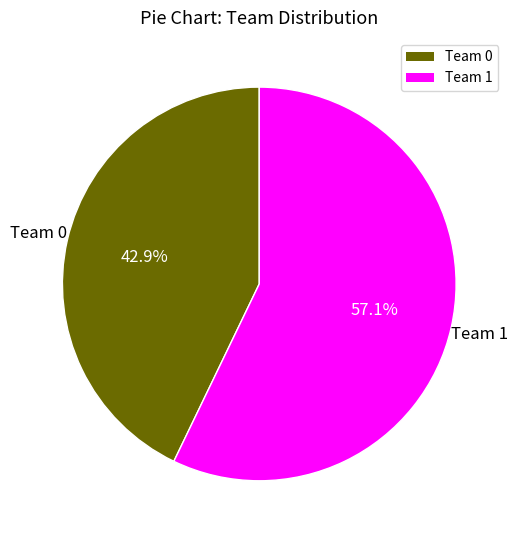

Combined, what portion of the pie is Team 0 and Team 1?

100.0%